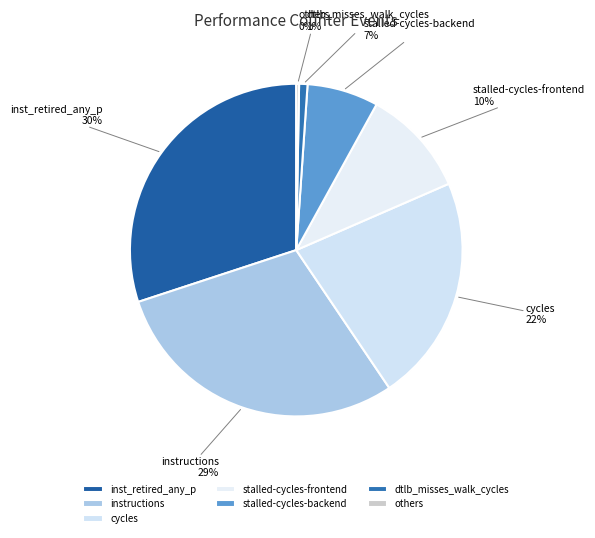

To the nearest percent, what is the difference between the largest and smallest slice percentages?

30%